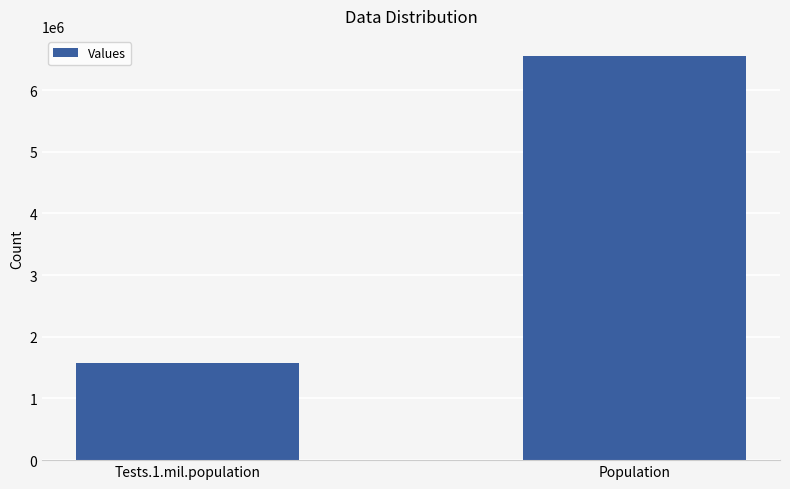

How many values are between 1570324 and 6550675?

2